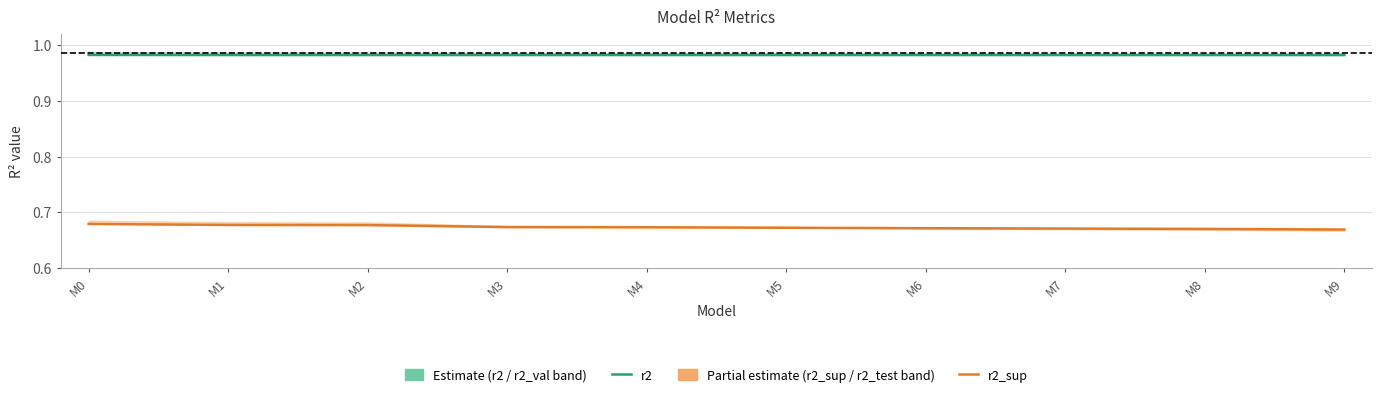

Reading left to right, list all the values displayed in this chart.

r2: 1.0	1.0	1.0	1.0	1.0	1.0	1.0	1.0	1.0	1.0
r2_sup: 0.7	0.7	0.7	0.7	0.7	0.7	0.7	0.7	0.7	0.7